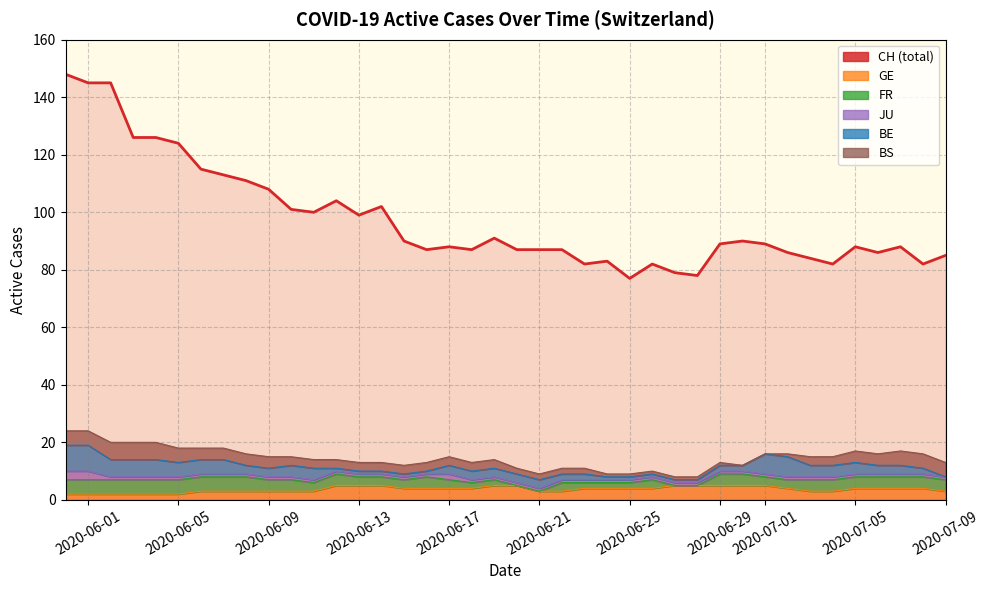

Between 16 and 35, which is larger?

35